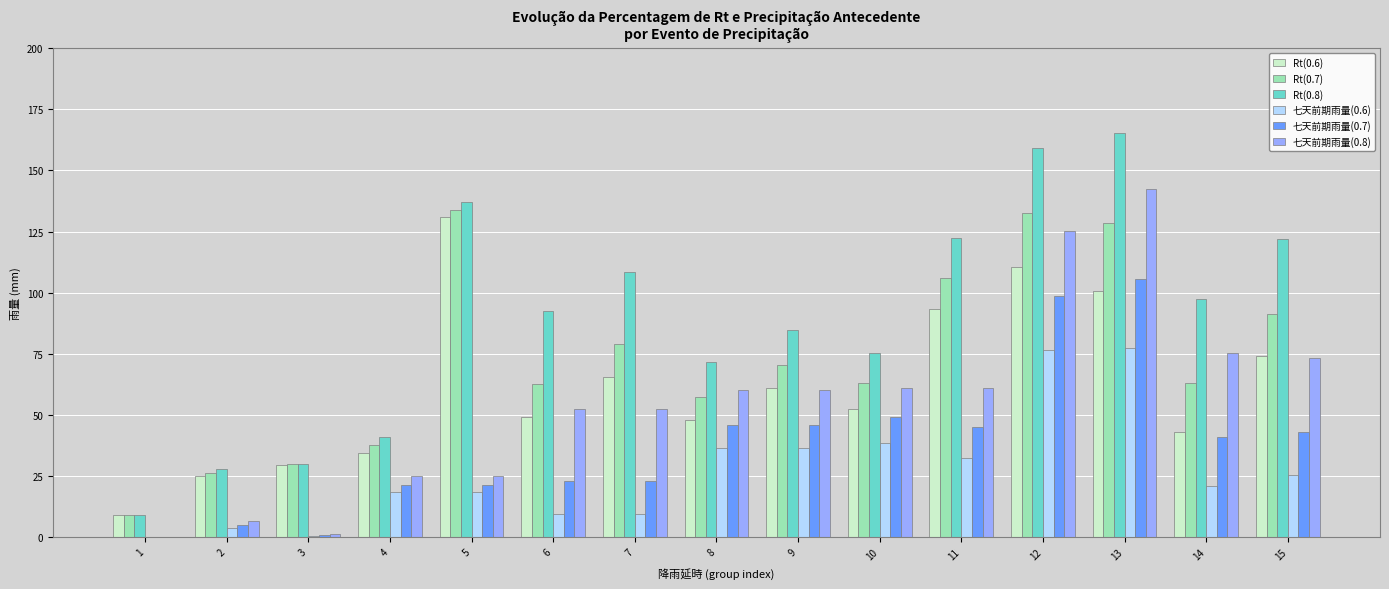

Is the value of 七天前期雨量(0.6) at 2 greater than the value of 七天前期雨量(0.7) at 12?

No